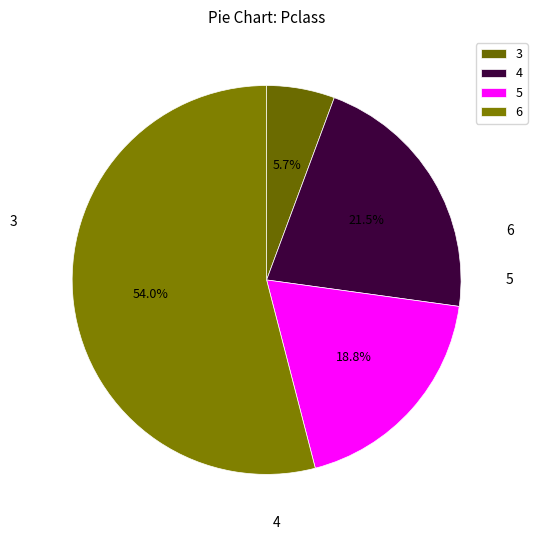

What is the largest slice in the pie chart?

6